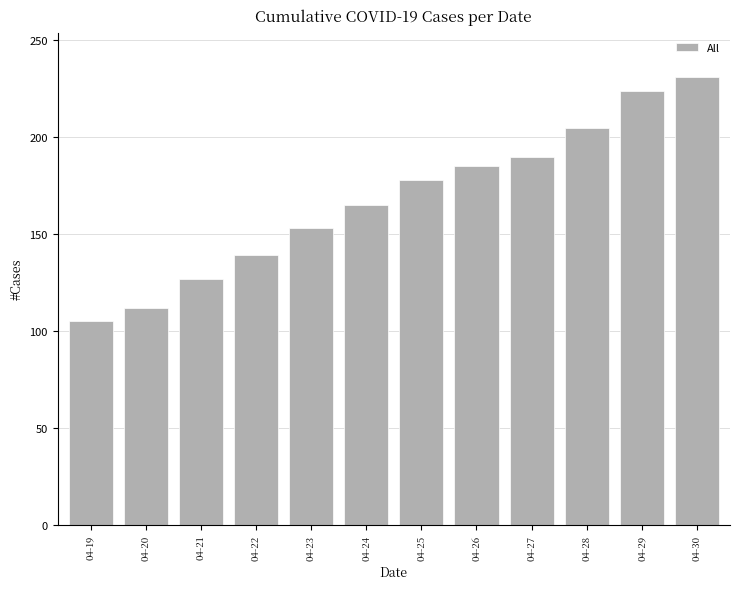

How many values are below 178?

6